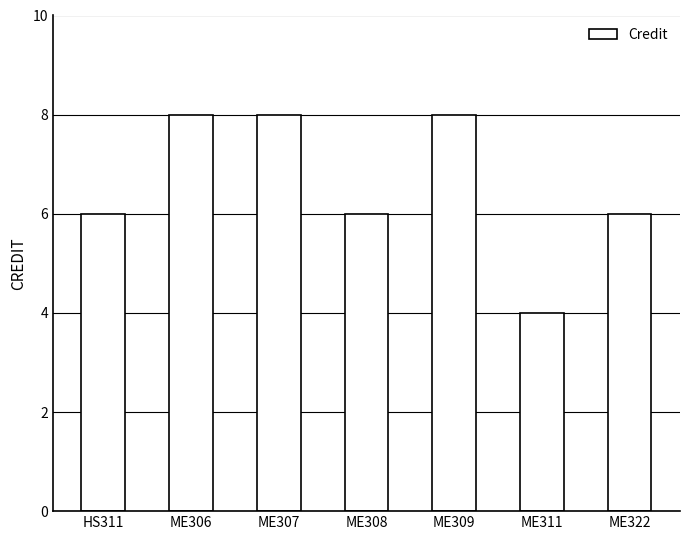

How many categories are shown in the chart?

7